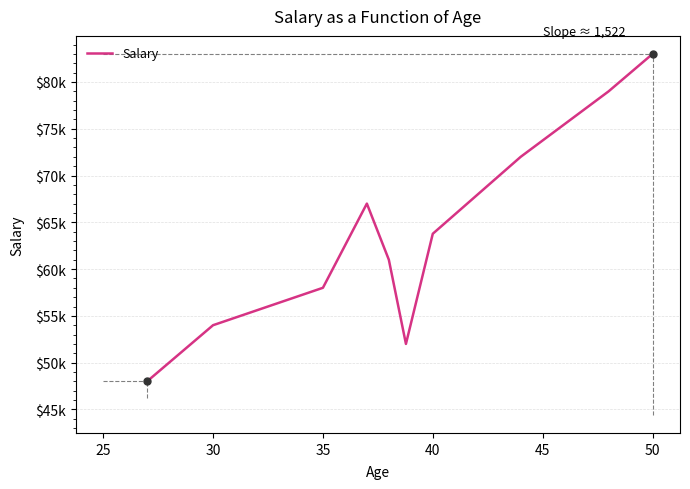

Is this an area chart (filled region under the line)?

No